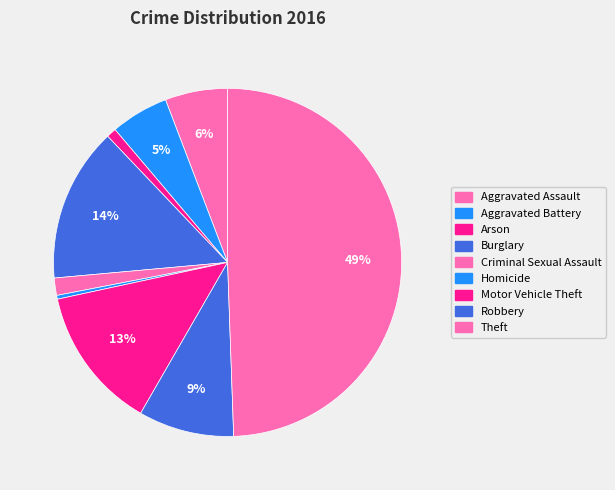

What percentage is NOT represented by Robbery?

91.1%